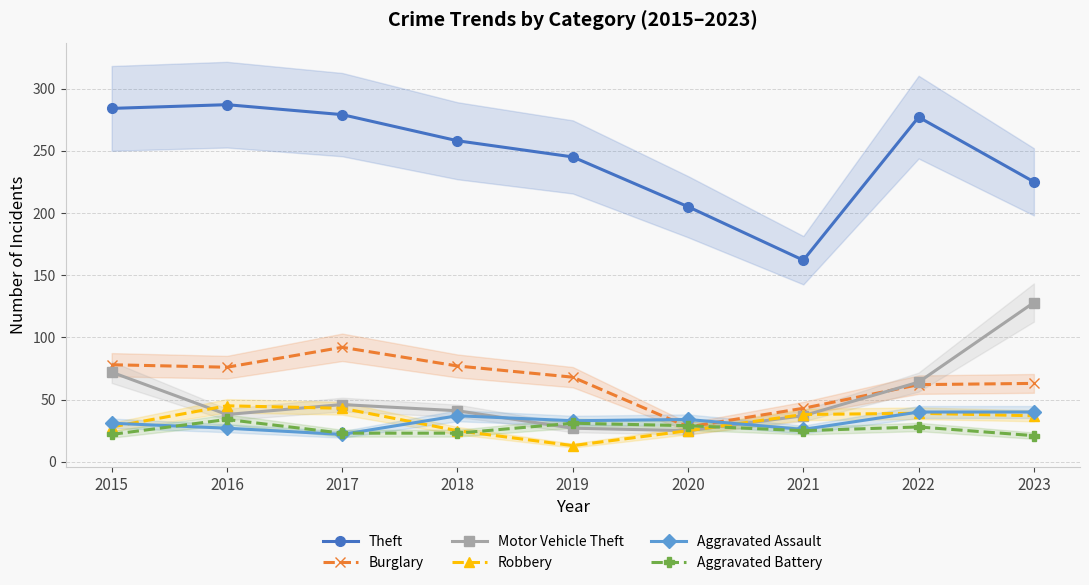

What is the difference between the highest and lowest values at 2023?

204